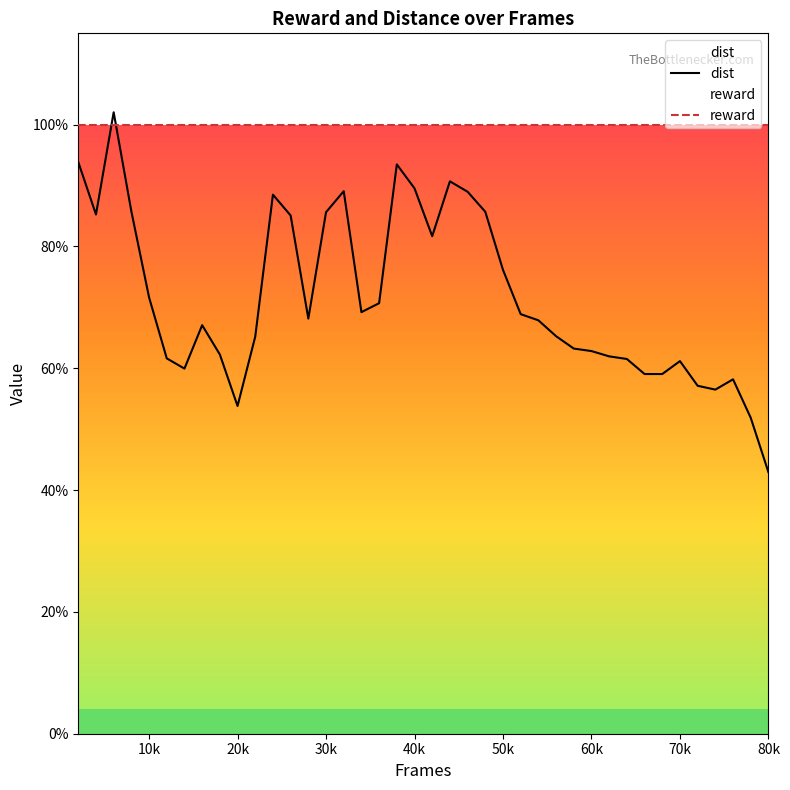

Which series has the largest total across all categories?

reward